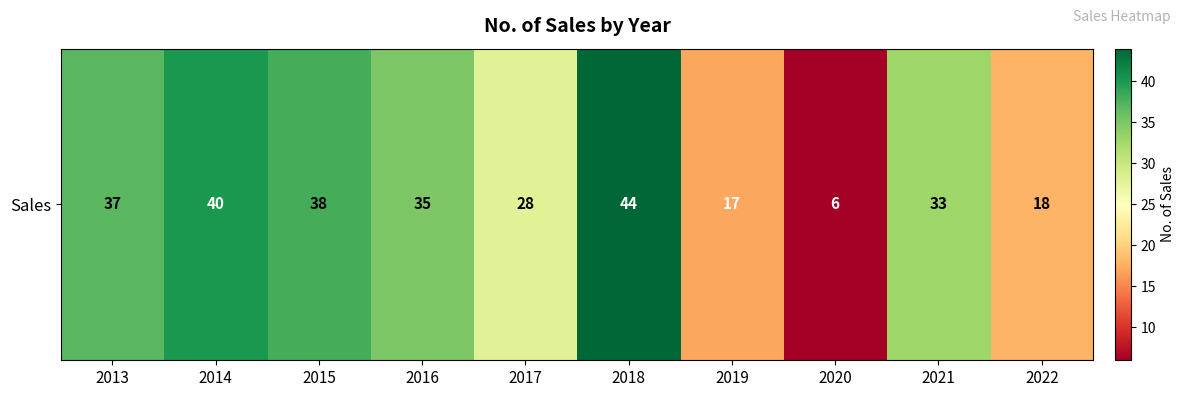

Approximately how many times larger is the value at 2021 compared to 2016?

0.9